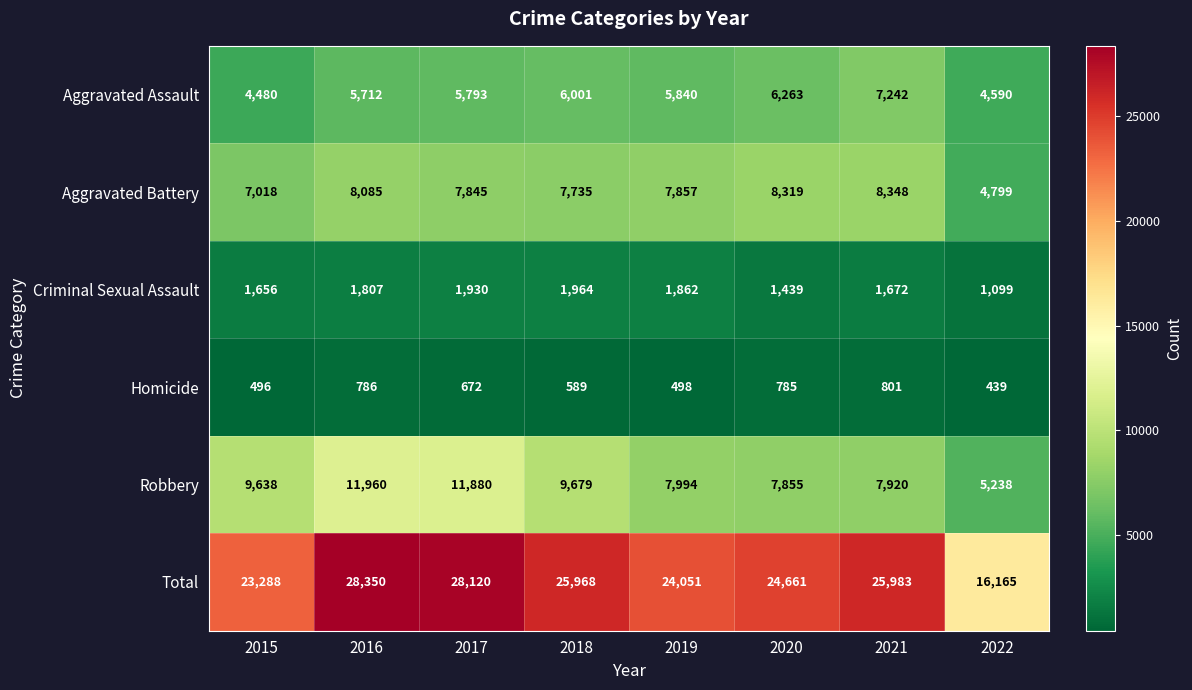

Which series has the largest total across all categories?

Total